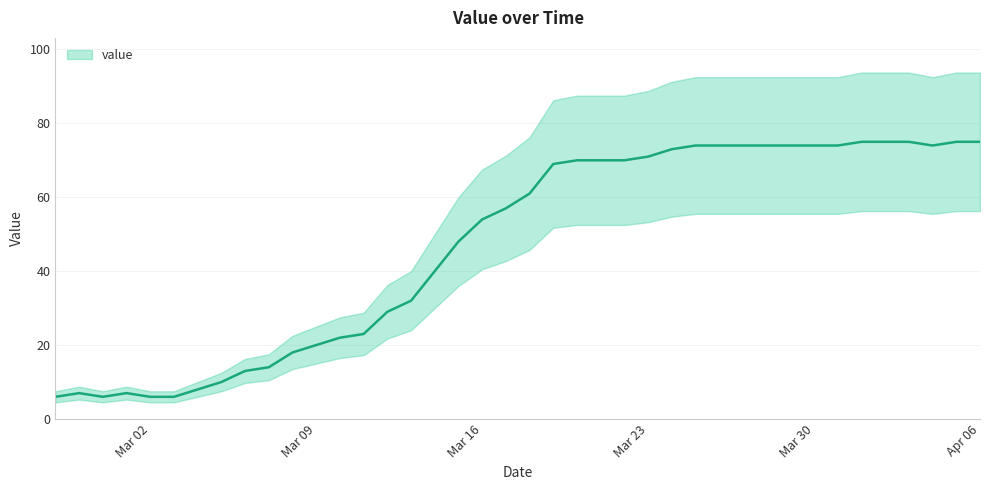

At which label is the value closest to 40?

2020-03-14